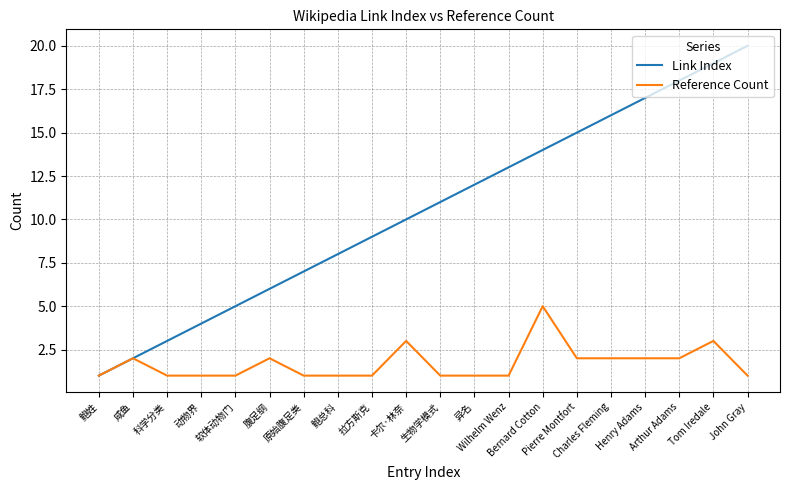

What is the difference between the Link Index values at Pierre Montfort and Charles Fleming?

1